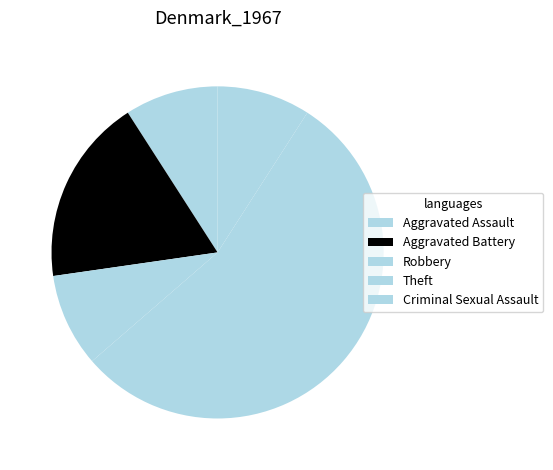

How many segments does this pie chart have?

5